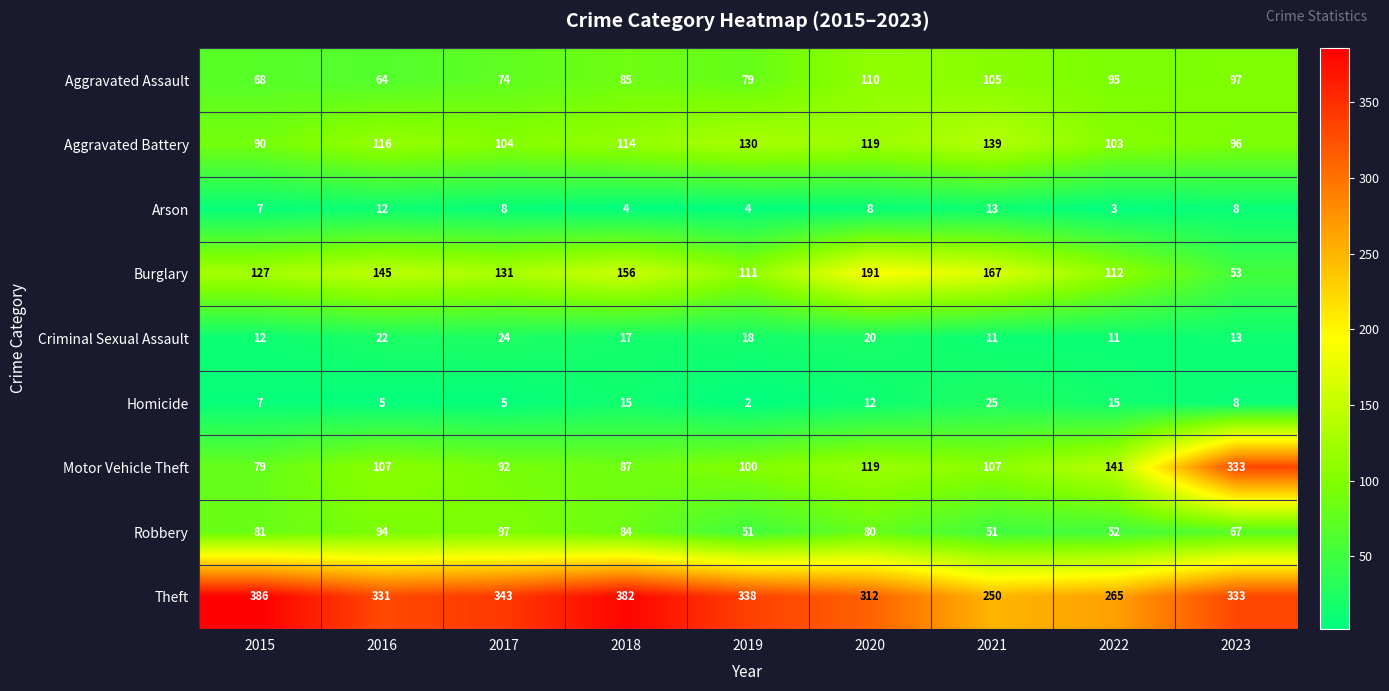

At which category is the sum across all series the highest?

2023